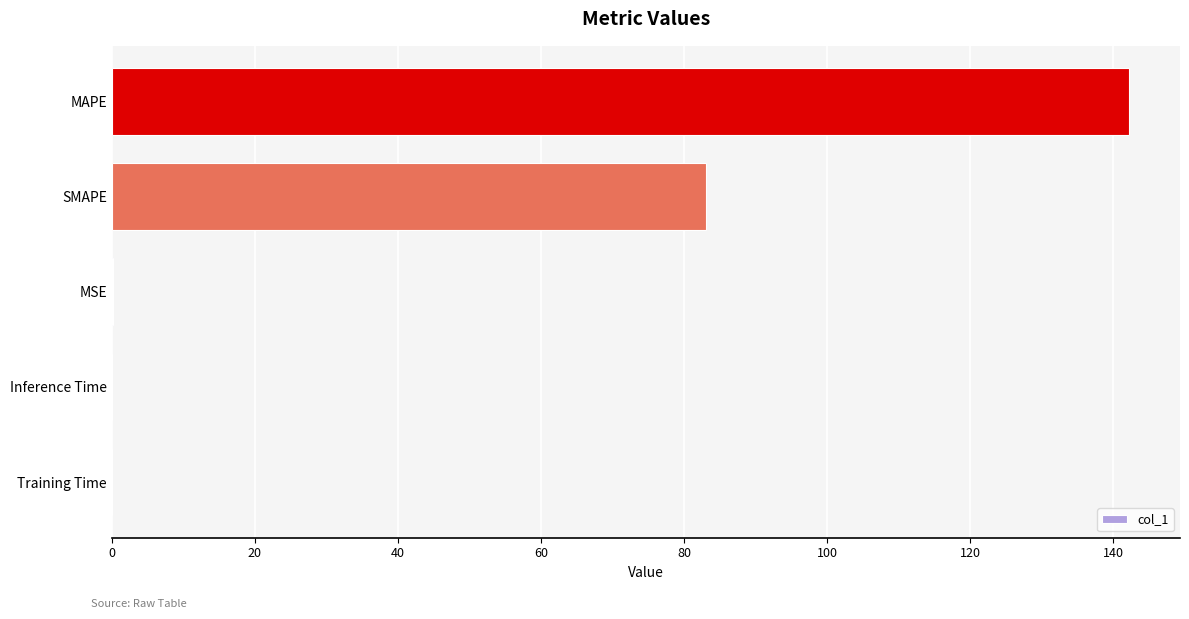

Are the bars grouped side by side (vs. stacked)?

No